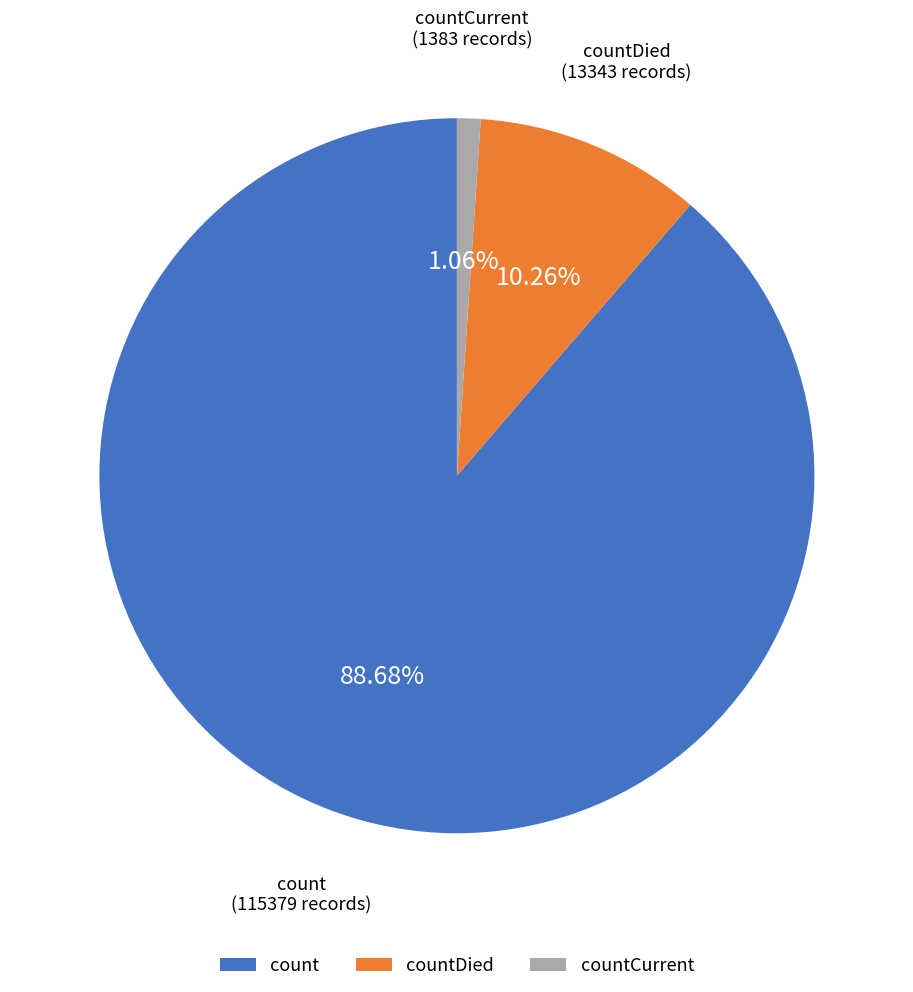

Which category has the smallest portion of the pie?

countCurrent